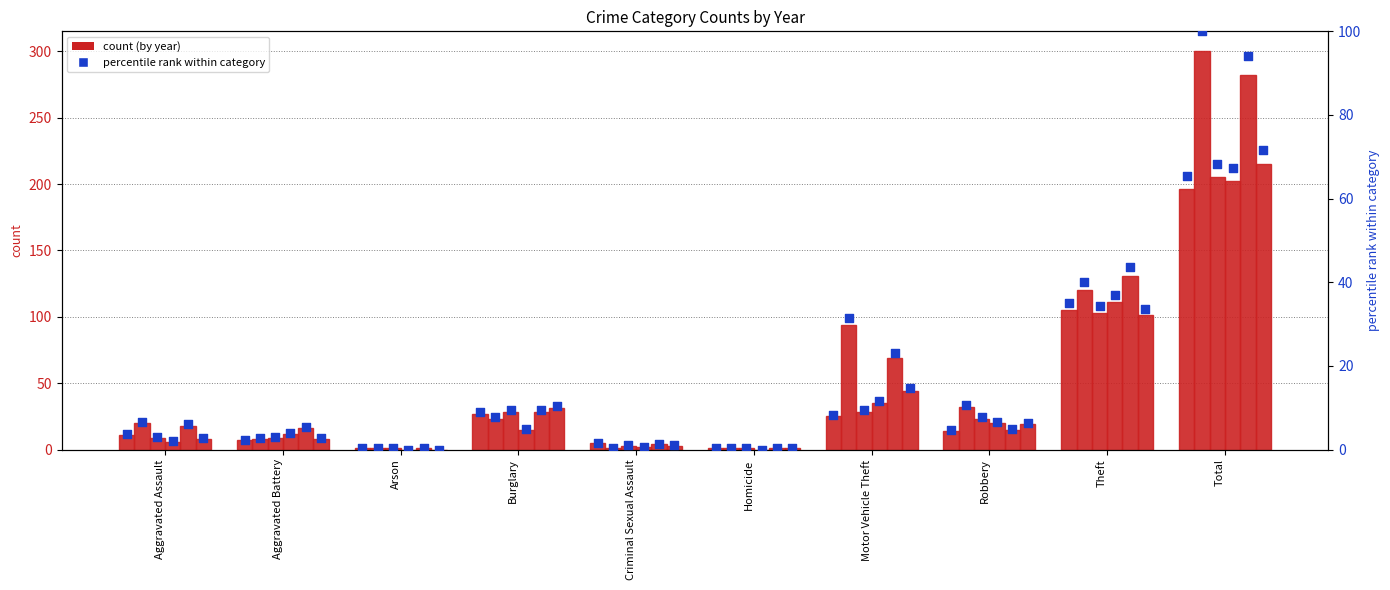

Between Aggravated Assault and Homicide, which is larger?

Aggravated Assault